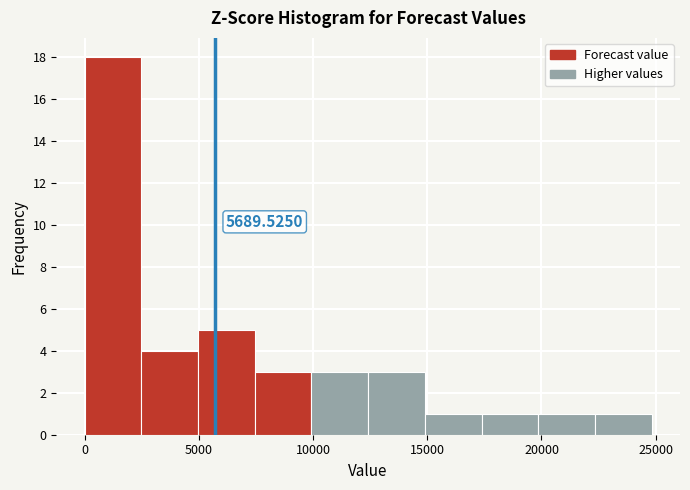

Which range on the x-axis has the tallest bar?

0 to 2500